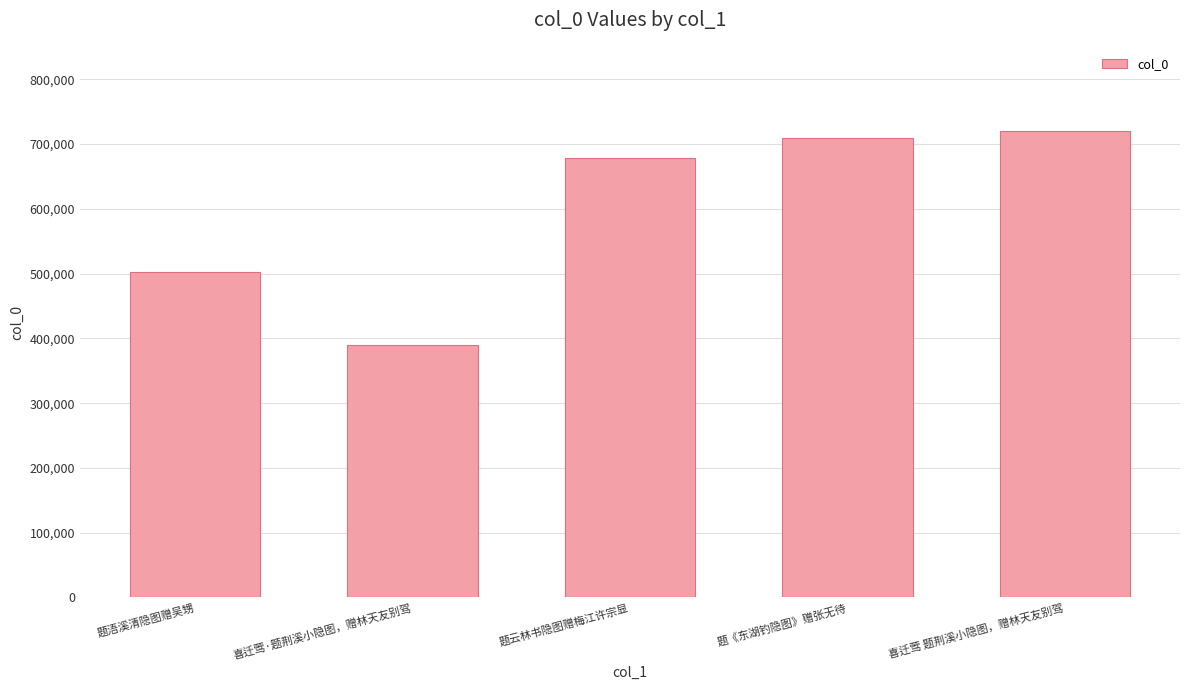

Which label corresponds to the largest value in the chart?

喜迁莺 题荆溪小隐图，赠林天友别驾